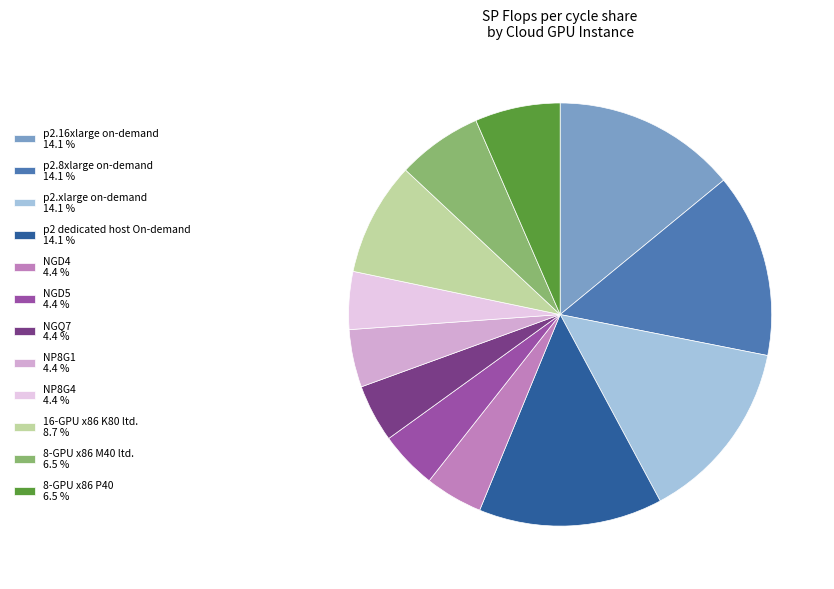

What is the ratio of the value at NP8G4 4.4 % to the value at p2.xlarge on-demand 14.1 %?

0.3